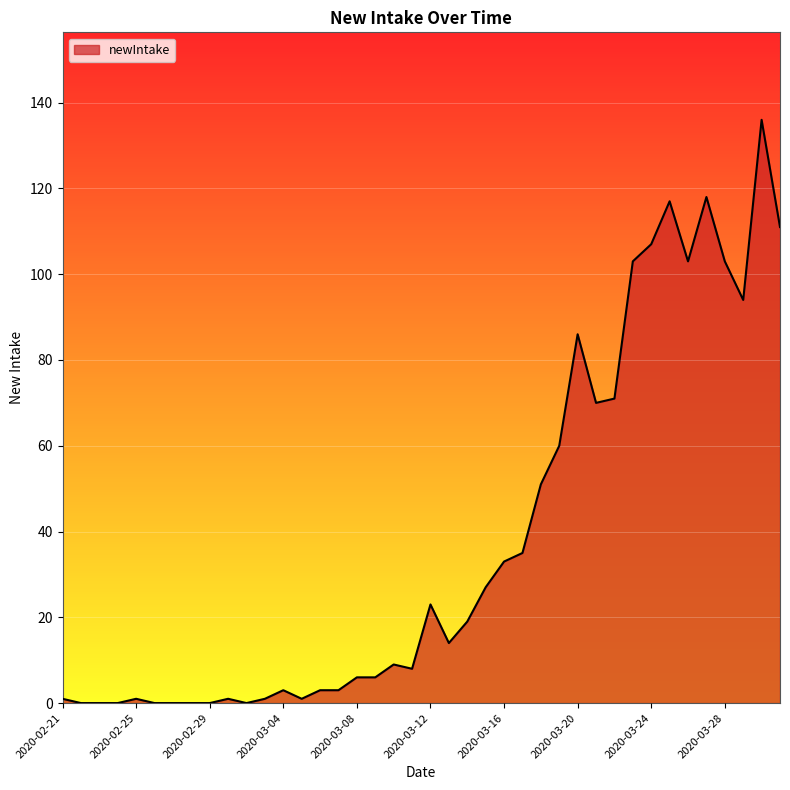

What is the greatest value displayed?

136